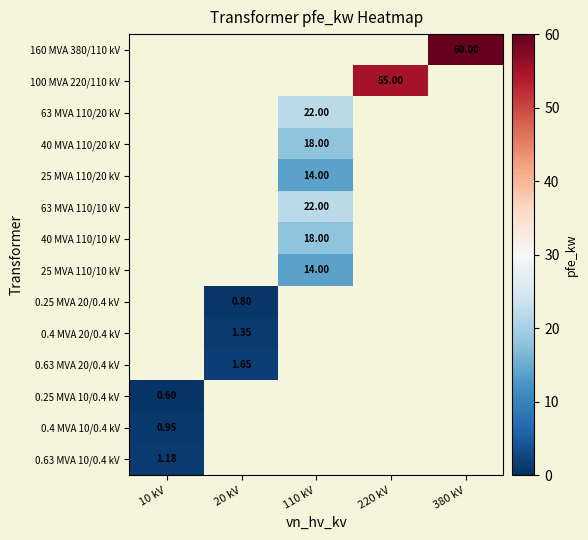

Read the 0.25 MVA 20/0.4 kV value at 20 kV.

0.8